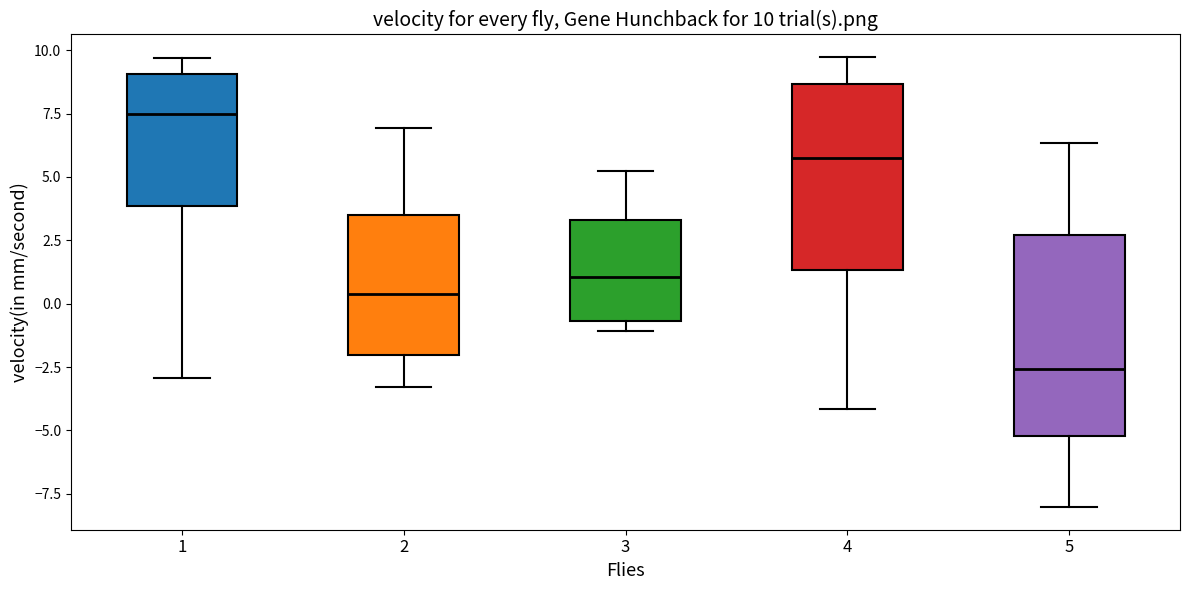

Comparing the boxes themselves (not the whiskers), which one is the tallest?

5